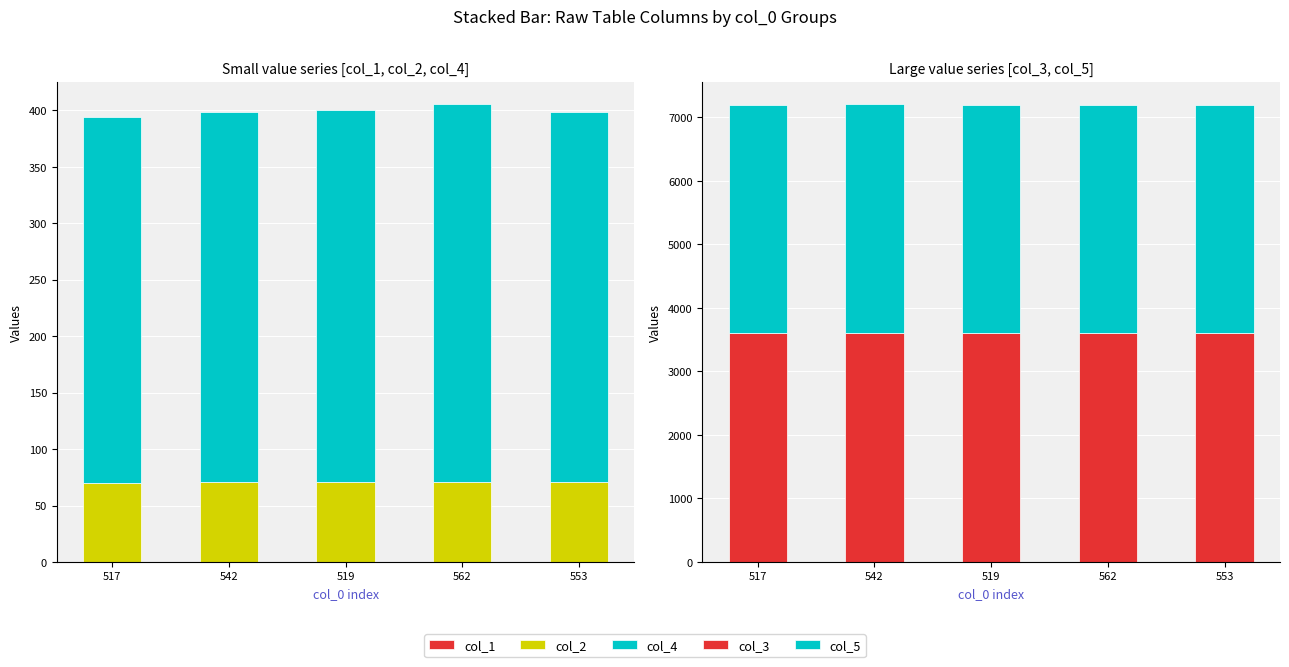

How many bars are there in each group?

5